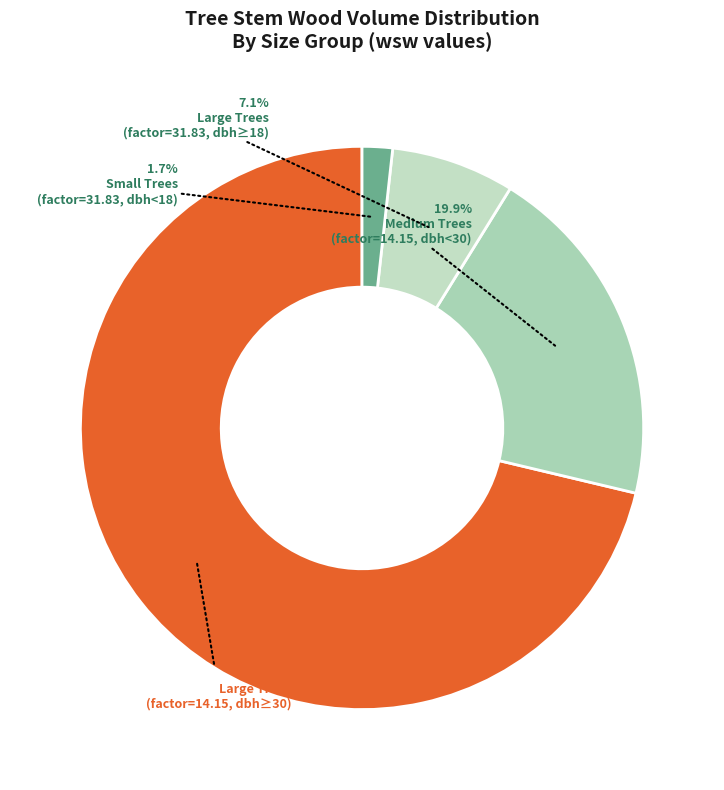

How many segments does this pie chart have?

4